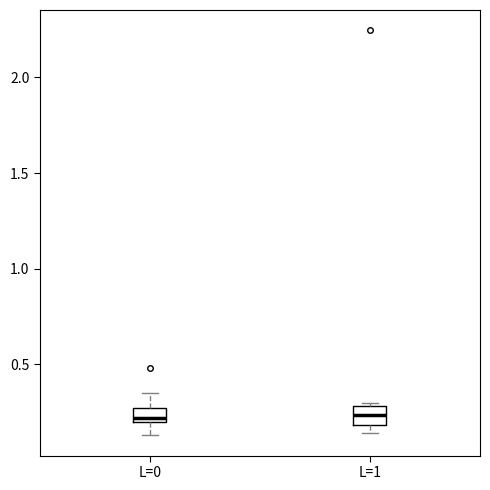

Where is the lower edge of the box for L=1 on the y-axis? The values are not printed on the chart, so give them approximately, as read against the axis.

0.20